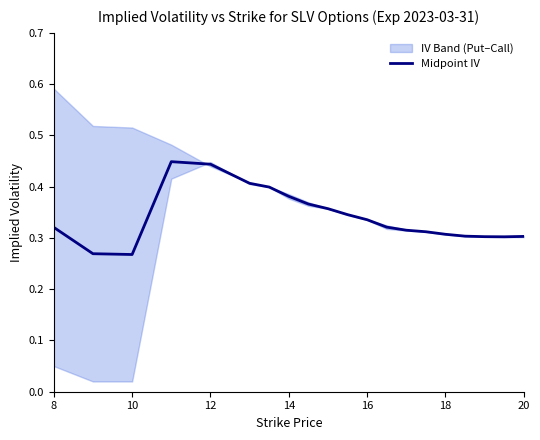

How many lines are shown in the chart?

1